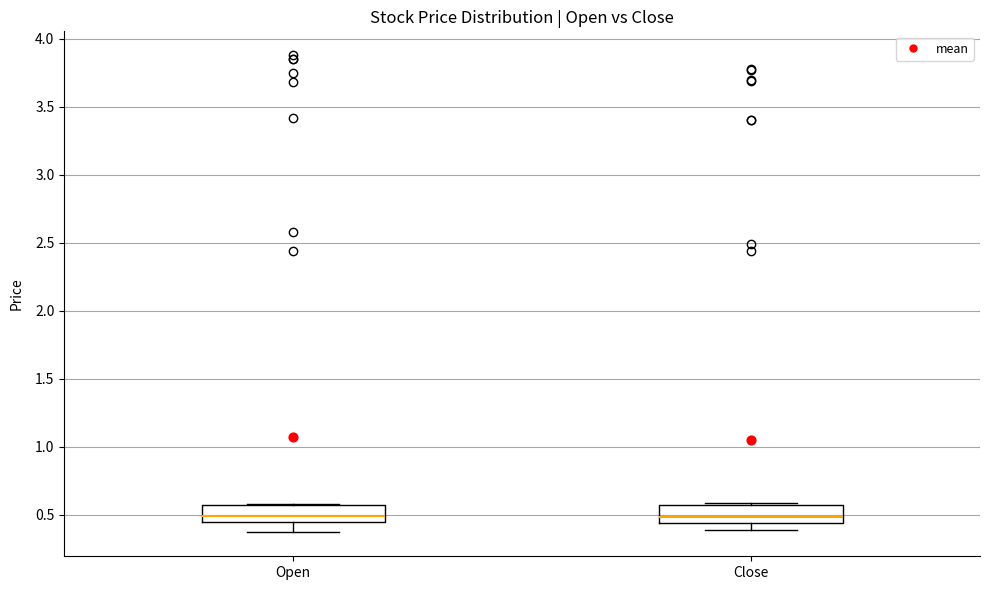

Where does the median line of the box for Close sit on the y-axis? The values are not printed on the chart, so give them approximately, as read against the axis.

0.50